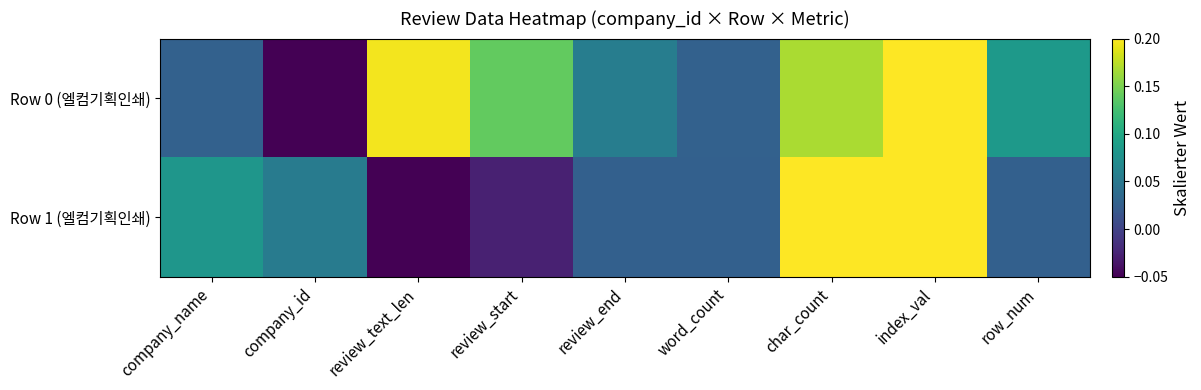

How many data points does each series have?

9